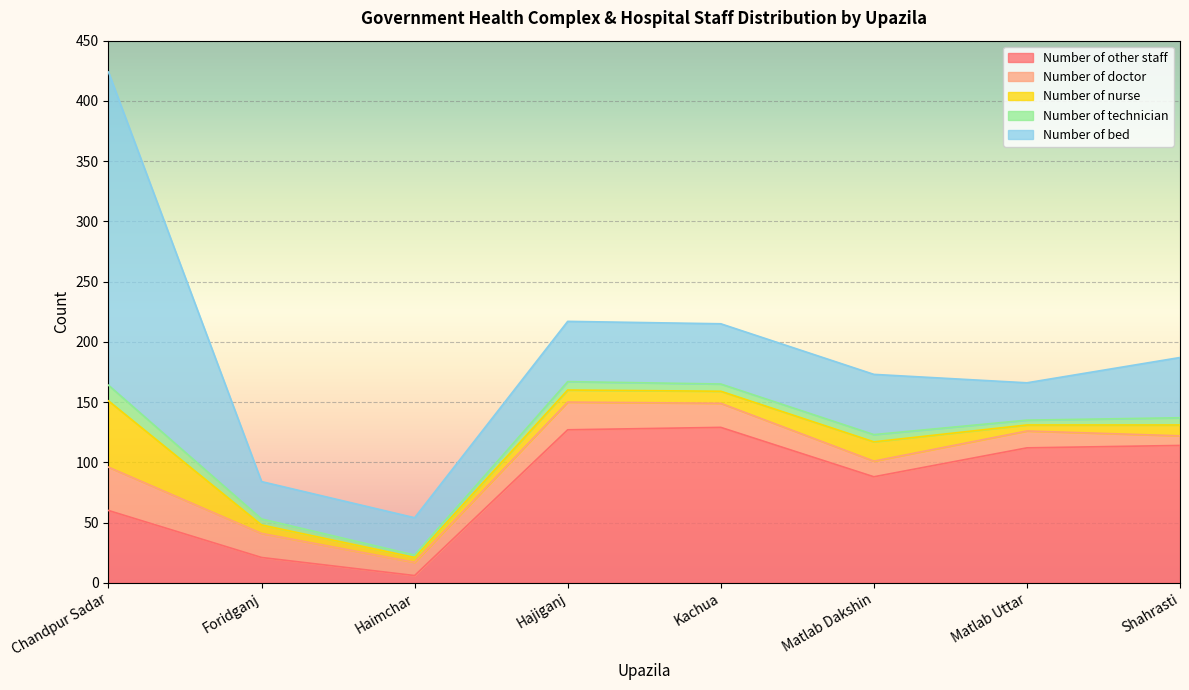

What is the lowest value of the Number of nurse series?

4